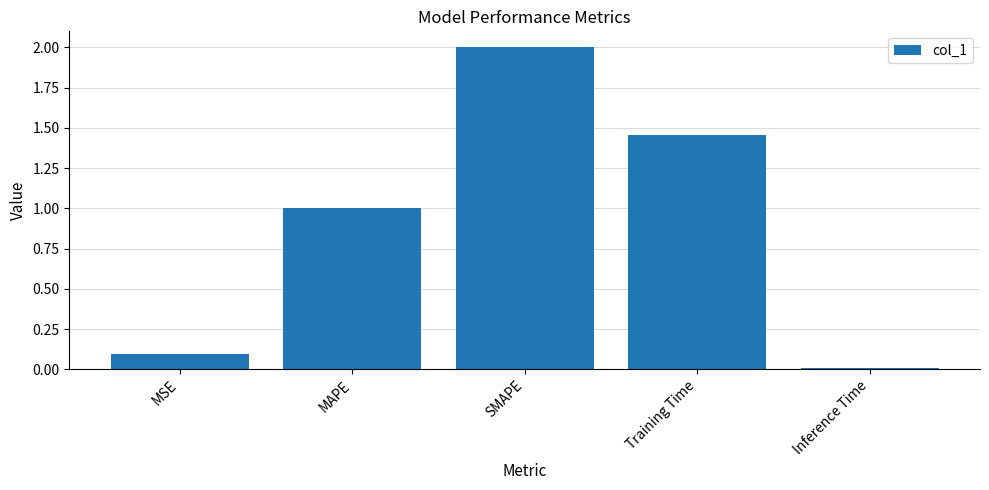

What is the label of the 5th bar from the left?

Inference Time